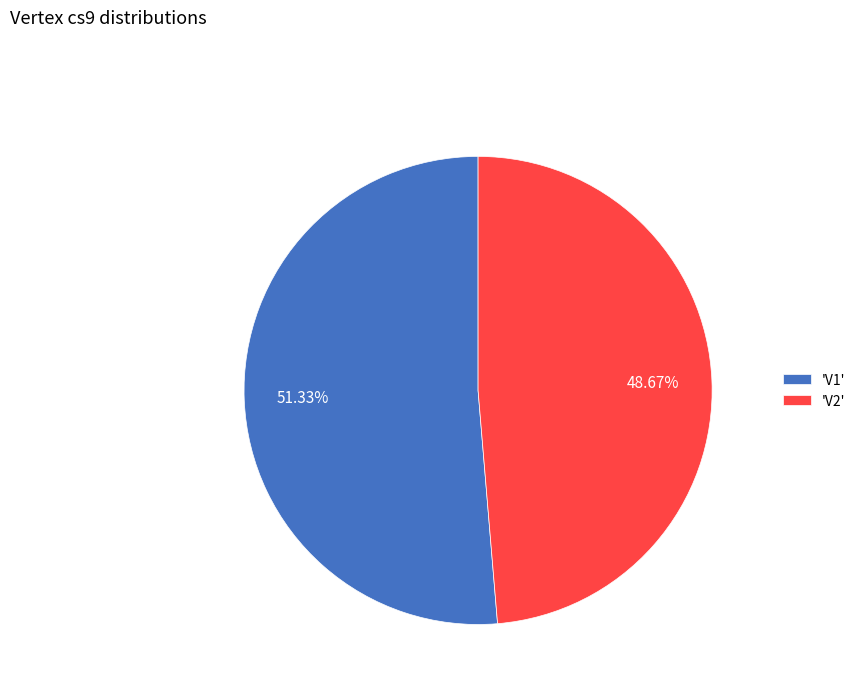

To the nearest percent, what is the difference between the largest and smallest slice percentages?

3%